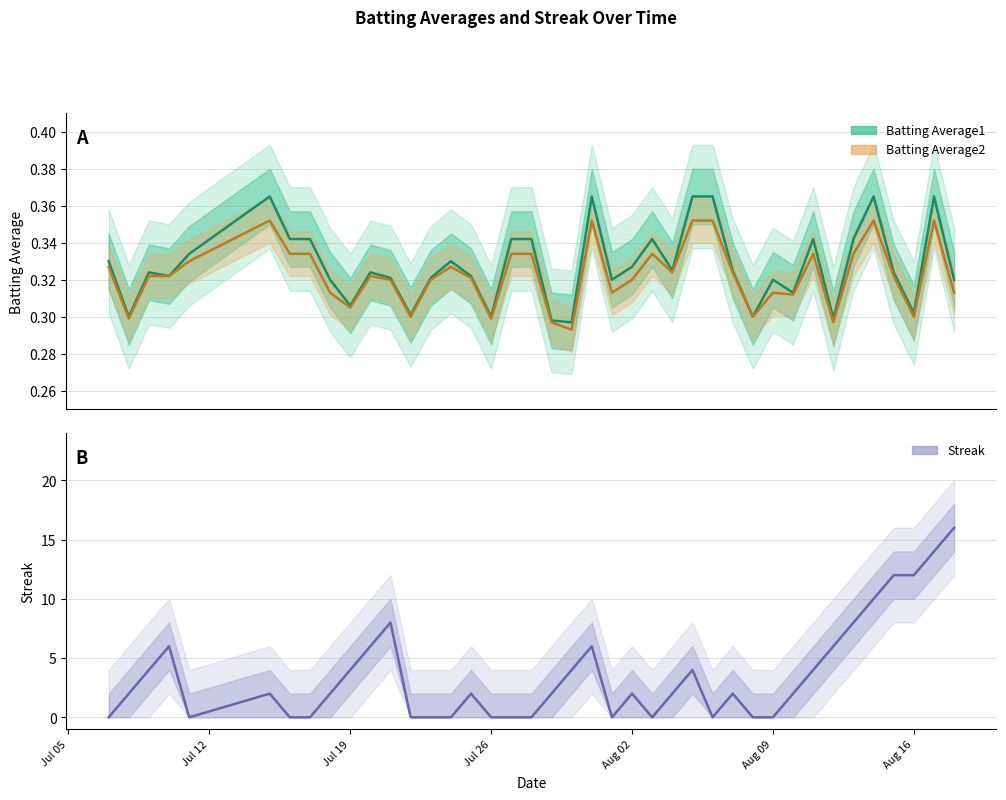

At which label does Streak reach its minimum?

Jul 05